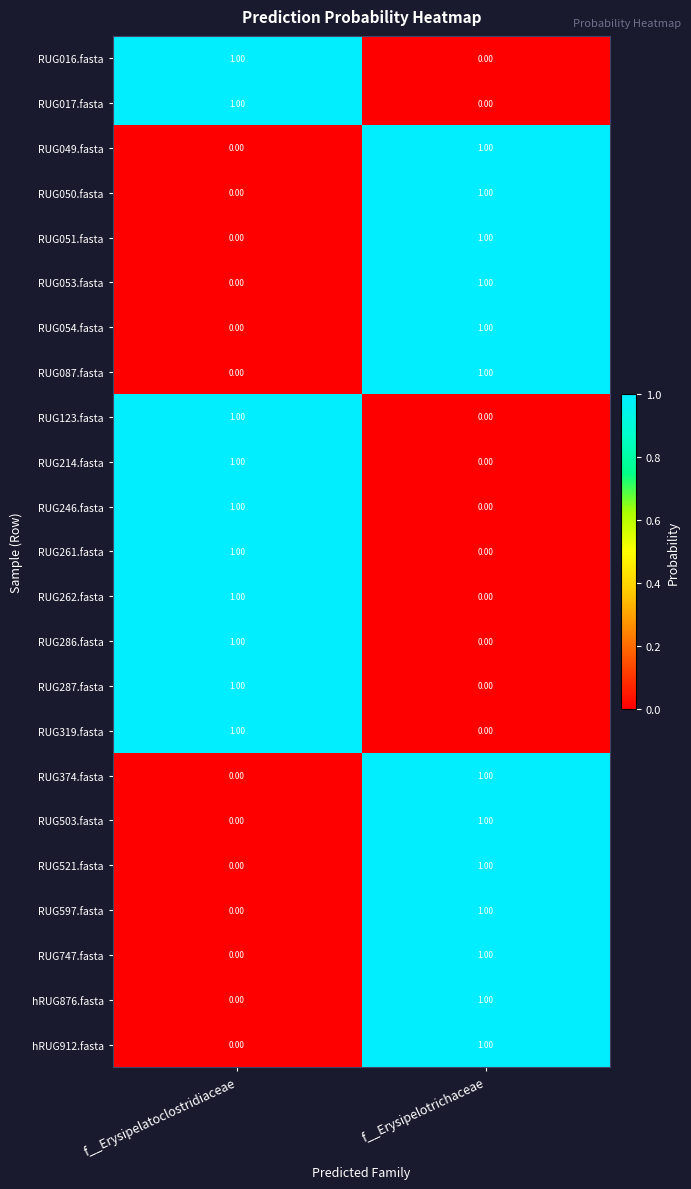

At which label is hRUG912.fasta closest to 0?

f__Erysipelatoclostridiaceae